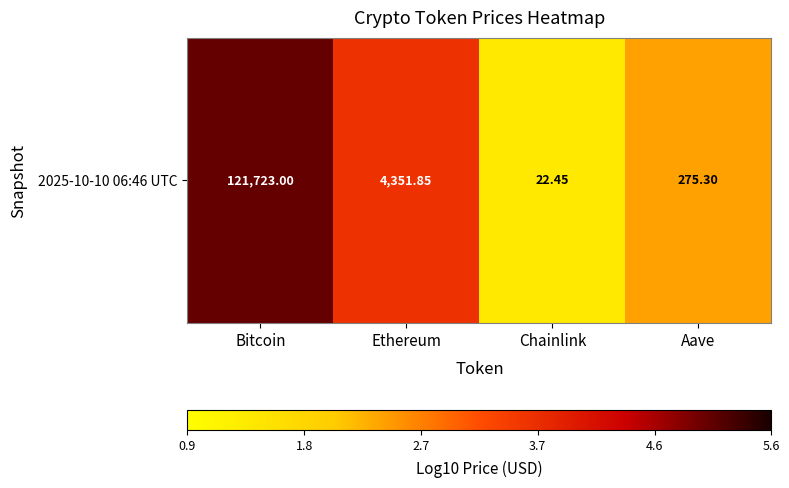

The value at Chainlink is 1.4. True or false?

True